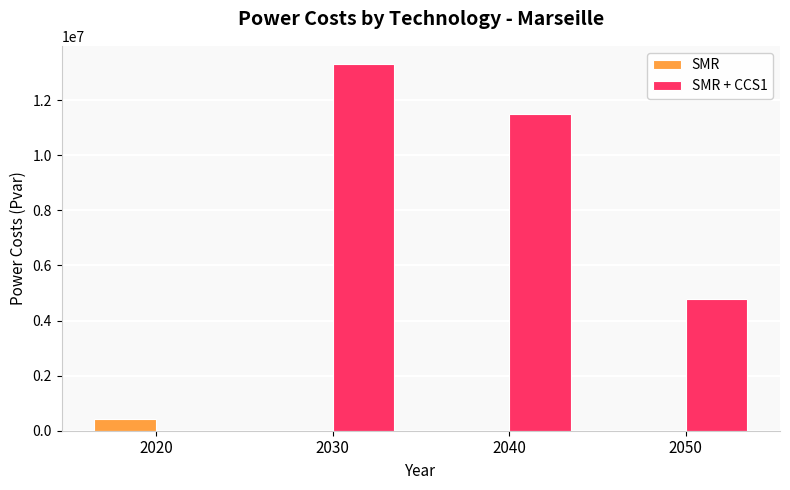

At which category is the sum across all series the highest?

2030